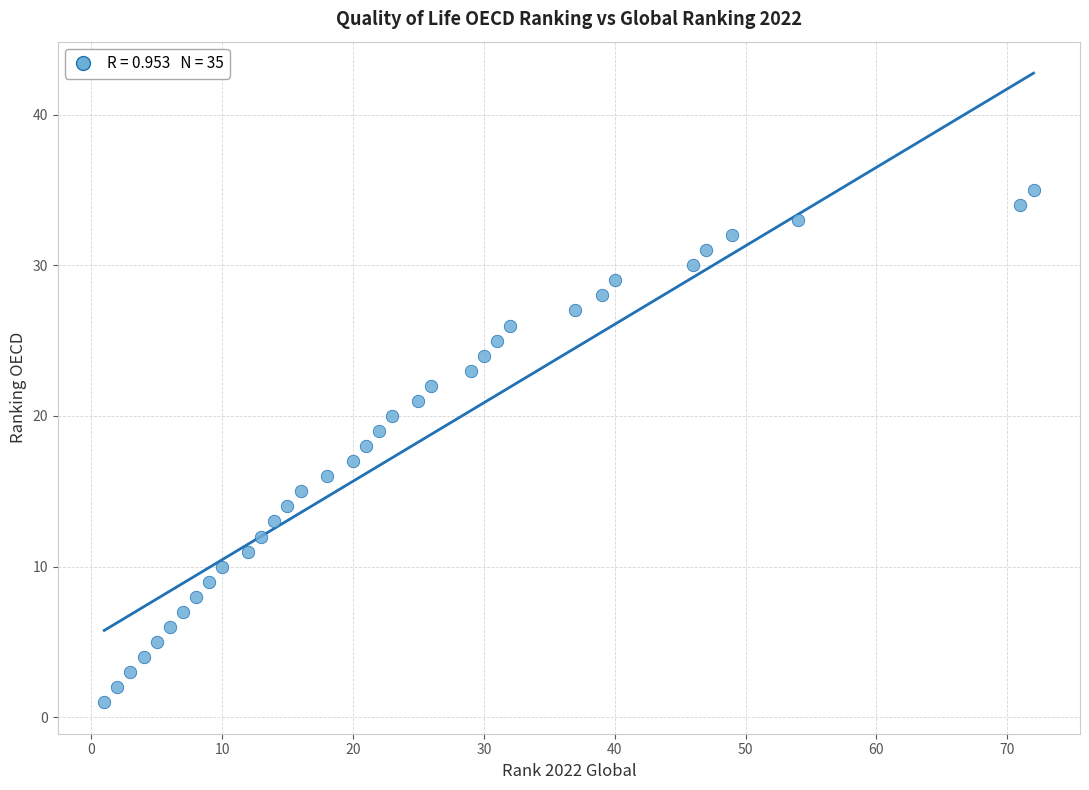

What is the range of X values (max minus min)?

71